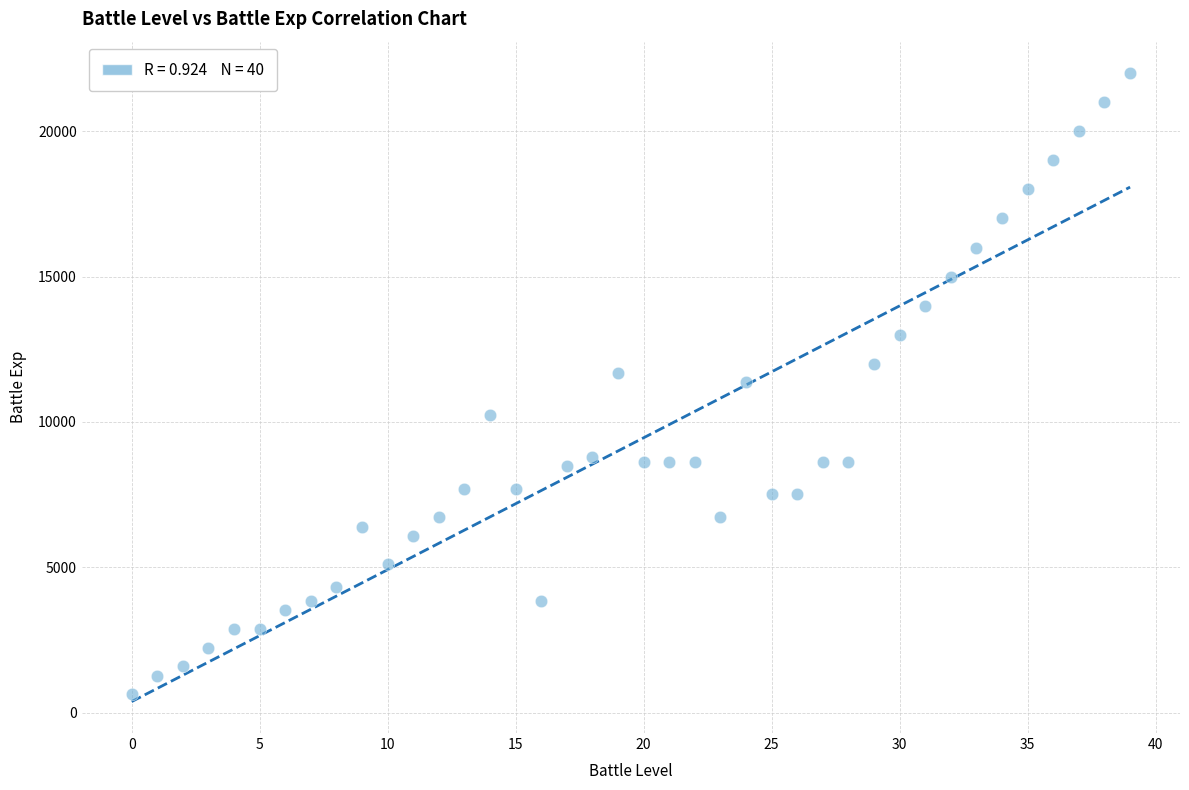

What is the range of Y values (max minus min)?

21360